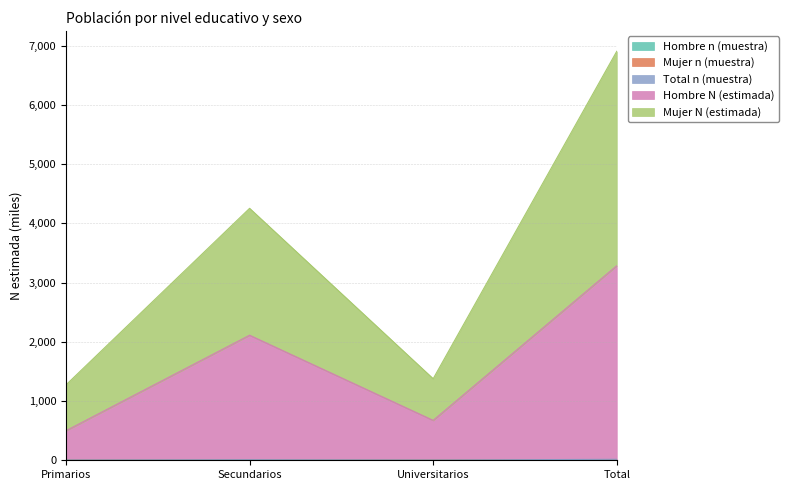

What is the value of the Mujer N (estimada) point at the 4th from the left?

6902.4